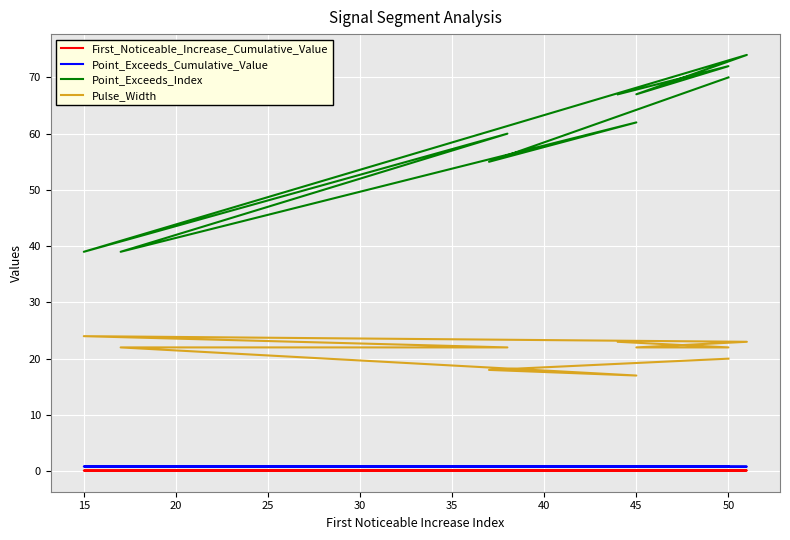

What is the difference between the maximum and minimum values in the Pulse_Width series?

7.0